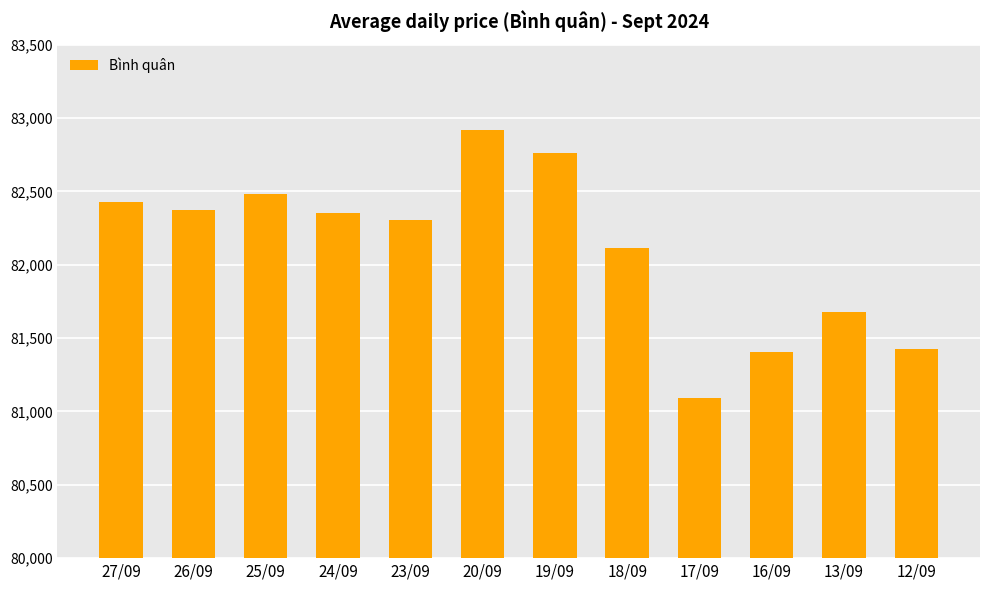

Count the number of categories in the chart.

12